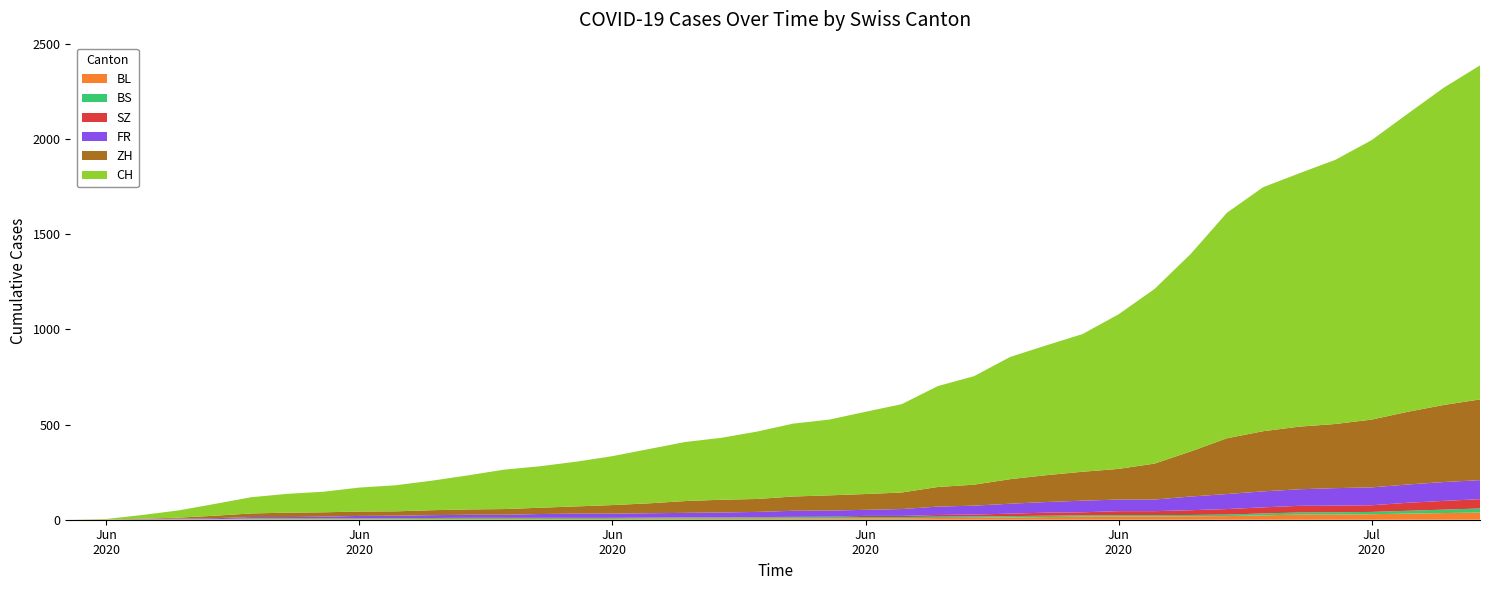

Reading left to right, what are all the values shown in this chart?

BL: 2020-05-31=0	2020-06-01=1	2020-06-02=1	2020-06-03=2	2020-06-04=2	2020-06-05=3	2020-06-06=3	2020-06-07=3	2020-06-08=3	2020-06-09=3	2020-06-10=4	2020-06-11=4	2020-06-12=4	2020-06-13=4	2020-06-14=4	2020-06-15=4	2020-06-16=5	2020-06-17=5	2020-06-18=5	2020-06-19=5	2020-06-20=6	2020-06-21=7	2020-06-22=7	2020-06-23=7	2020-06-24=9	2020-06-25=10	2020-06-26=12	2020-06-27=14	2020-06-28=16	2020-06-29=17	2020-06-30=17	2020-07-01=18	2020-07-02=19	2020-07-03=23	2020-07-04=27	2020-07-05=27	2020-07-06=29	2020-07-07=32	2020-07-08=35	2020-07-09=38
BS: 2020-05-31=0	2020-06-01=0	2020-06-02=0	2020-06-03=1	2020-06-04=1	2020-06-05=4	2020-06-06=4	2020-06-07=4	2020-06-08=4	2020-06-09=5	2020-06-10=5	2020-06-11=5	2020-06-12=5	2020-06-13=5	2020-06-14=5	2020-06-15=5	2020-06-16=5	2020-06-17=6	2020-06-18=6	2020-06-19=7	2020-06-20=7	2020-06-21=7	2020-06-22=7	2020-06-23=7	2020-06-24=7	2020-06-25=7	2020-06-26=7	2020-06-27=7	2020-06-28=7	2020-06-29=7	2020-06-30=7	2020-07-01=7	2020-07-02=8	2020-07-03=10	2020-07-04=11	2020-07-05=12	2020-07-06=12	2020-07-07=15	2020-07-08=18	2020-07-09=21
SZ: 2020-05-31=0	2020-06-01=0	2020-06-02=0	2020-06-03=0	2020-06-04=0	2020-06-05=0	2020-06-06=0	2020-06-07=0	2020-06-08=0	2020-06-09=0	2020-06-10=0	2020-06-11=1	2020-06-12=1	2020-06-13=1	2020-06-14=1	2020-06-15=1	2020-06-16=1	2020-06-17=1	2020-06-18=1	2020-06-19=2	2020-06-20=2	2020-06-21=2	2020-06-22=6	2020-06-23=6	2020-06-24=9	2020-06-25=10	2020-06-26=13	2020-06-27=16	2020-06-28=16	2020-06-29=21	2020-06-30=21	2020-07-01=25	2020-07-02=29	2020-07-03=32	2020-07-04=35	2020-07-05=35	2020-07-06=35	2020-07-07=42	2020-07-08=46	2020-07-09=49
FR: 2020-05-31=0	2020-06-01=0	2020-06-02=2	2020-06-03=3	2020-06-04=5	2020-06-05=7	2020-06-06=7	2020-06-07=9	2020-06-08=13	2020-06-09=13	2020-06-10=15	2020-06-11=16	2020-06-12=16	2020-06-13=20	2020-06-14=22	2020-06-15=22	2020-06-16=23	2020-06-17=24	2020-06-18=26	2020-06-19=27	2020-06-20=32	2020-06-21=32	2020-06-22=32	2020-06-23=36	2020-06-24=44	2020-06-25=47	2020-06-26=52	2020-06-27=56	2020-06-28=61	2020-06-29=61	2020-06-30=61	2020-07-01=72	2020-07-02=79	2020-07-03=84	2020-07-04=87	2020-07-05=92	2020-07-06=94	2020-07-07=96	2020-07-08=99	2020-07-09=100
ZH: 2020-05-31=0	2020-06-01=0	2020-06-02=2	2020-06-03=5	2020-06-04=13	2020-06-05=19	2020-06-06=23	2020-06-07=23	2020-06-08=23	2020-06-09=23	2020-06-10=26	2020-06-11=28	2020-06-12=30	2020-06-13=33	2020-06-14=38	2020-06-15=45	2020-06-16=52	2020-06-17=62	2020-06-18=67	2020-06-19=68	2020-06-20=75	2020-06-21=80	2020-06-22=83	2020-06-23=87	2020-06-24=103	2020-06-25=110	2020-06-26=129	2020-06-27=141	2020-06-28=152	2020-06-29=161	2020-06-30=189	2020-07-01=237	2020-07-02=293	2020-07-03=316	2020-07-04=329	2020-07-05=337	2020-07-06=356	2020-07-07=382	2020-07-08=405	2020-07-09=424
CH: 2020-05-31=0	2020-06-01=3	2020-06-02=20	2020-06-03=38	2020-06-04=62	2020-06-05=85	2020-06-06=99	2020-06-07=108	2020-06-08=126	2020-06-09=137	2020-06-10=155	2020-06-11=179	2020-06-12=207	2020-06-13=218	2020-06-14=235	2020-06-15=257	2020-06-16=285	2020-06-17=310	2020-06-18=325	2020-06-19=354	2020-06-20=383	2020-06-21=398	2020-06-22=432	2020-06-23=464	2020-06-24=530	2020-06-25=570	2020-06-26=642	2020-06-27=682	2020-06-28=723	2020-06-29=812	2020-06-30=918	2020-07-01=1038	2020-07-02=1185	2020-07-03=1282	2020-07-04=1331	2020-07-05=1388	2020-07-06=1468	2020-07-07=1566	2020-07-08=1667	2020-07-09=1755